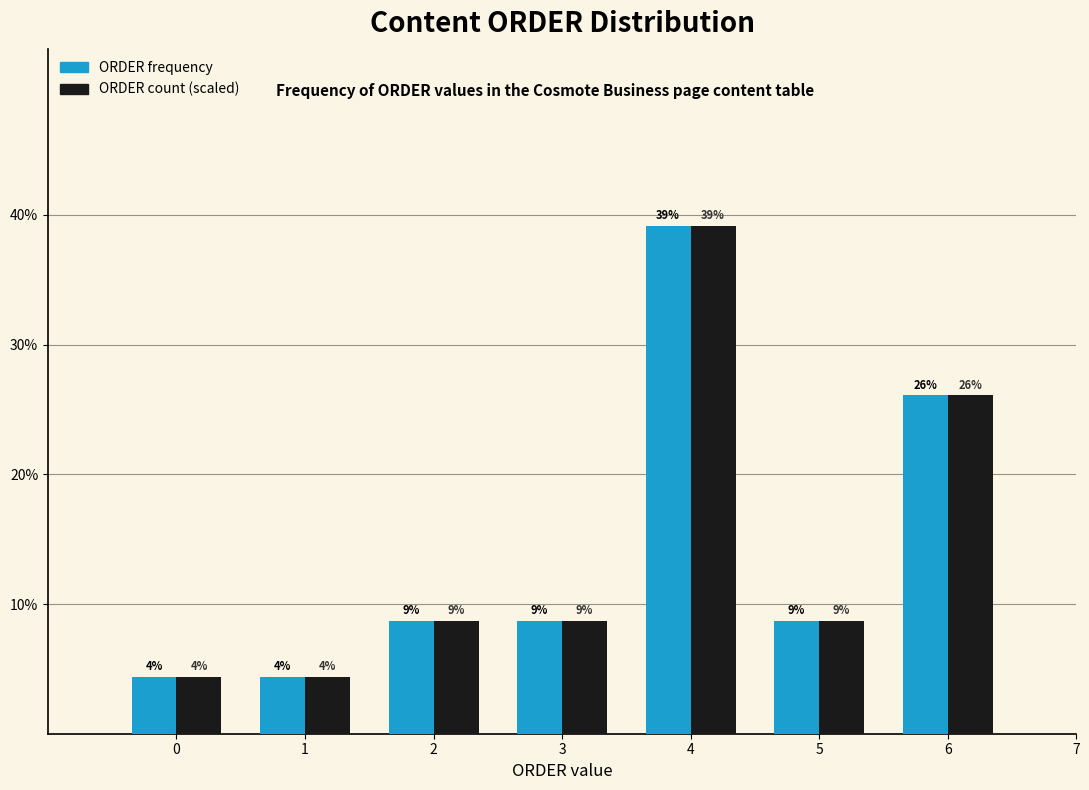

What are all the series names shown in the legend?

ORDER frequency, ORDER count (scaled)